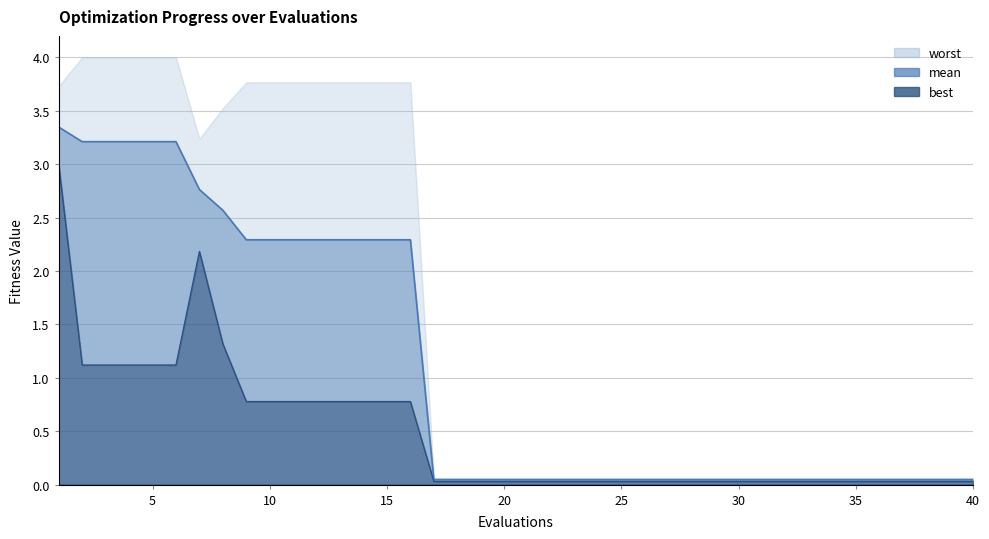

Is the value of best at 11 greater than the value of mean at 29?

Yes